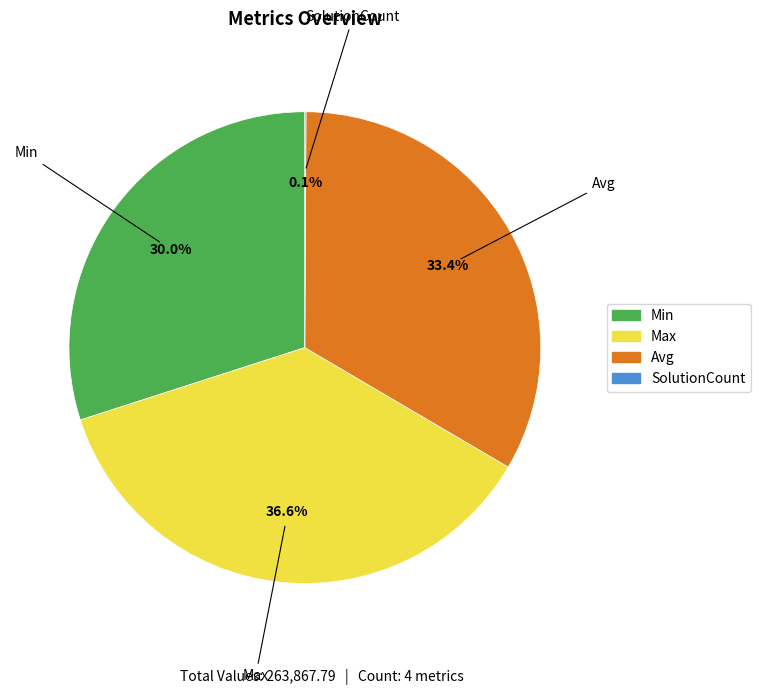

Combined, do Avg and Max account for over 50%?

Yes